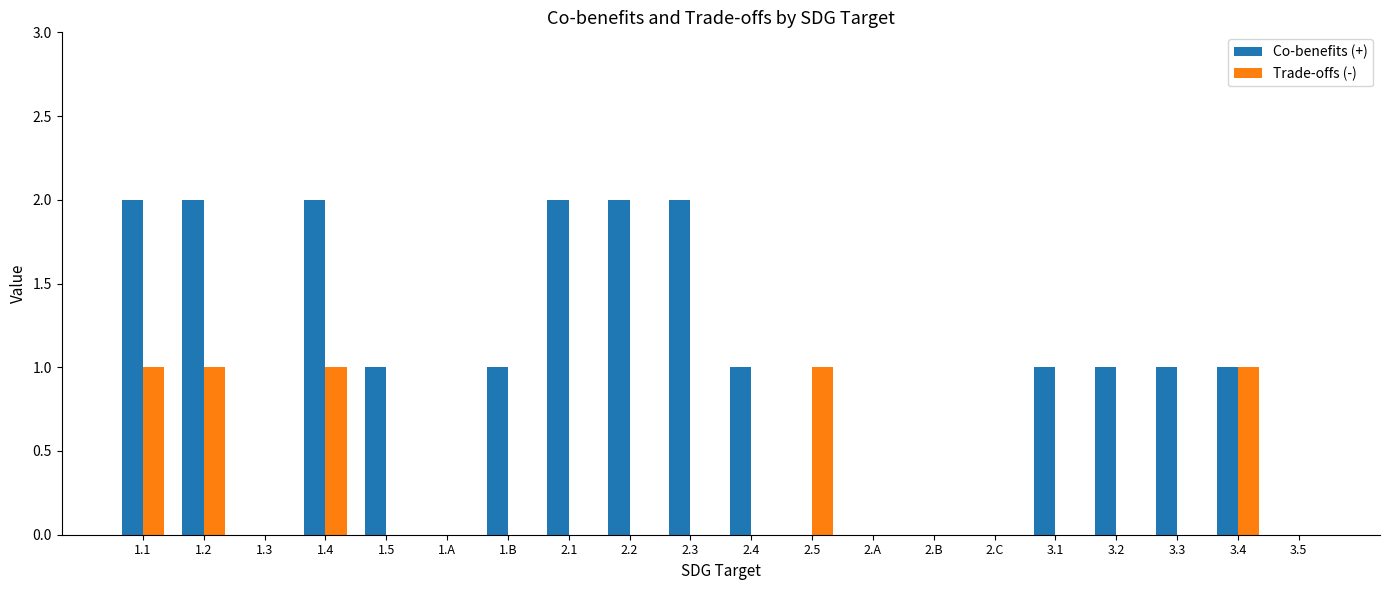

Reading left to right, transcribe all the data shown in this chart.

Co-benefits (+): 1.1=2	1.2=2	1.3=0	1.4=2	1.5=1	1.A=0	1.B=1	2.1=2	2.2=2	2.3=2	2.4=1	2.5=0	2.A=0	2.B=0	2.C=0	3.1=1	3.2=1	3.3=1	3.4=1	3.5=0
Trade-offs (-): 1.1=1	1.2=1	1.3=0	1.4=1	1.5=0	1.A=0	1.B=0	2.1=0	2.2=0	2.3=0	2.4=0	2.5=1	2.A=0	2.B=0	2.C=0	3.1=0	3.2=0	3.3=0	3.4=1	3.5=0